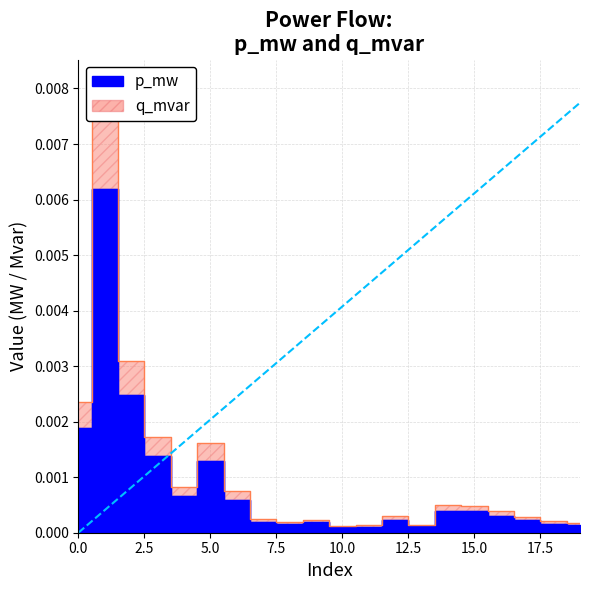

At which category does q_mvar reach its first local peak?

1